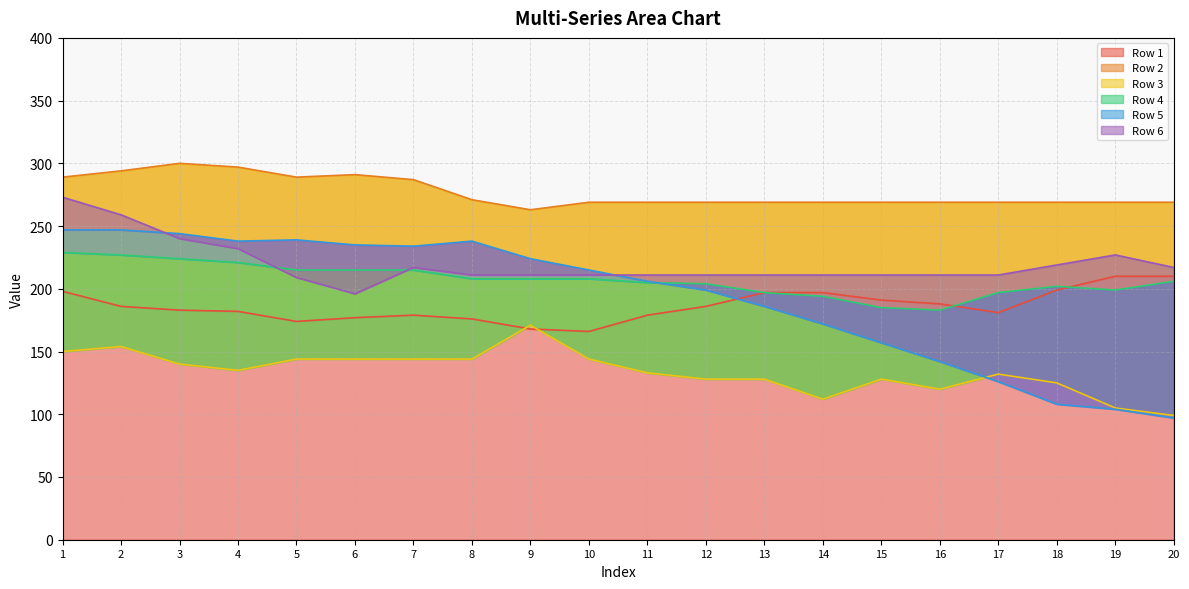

The value of Row 1 at 5 is 174. True or false?

True